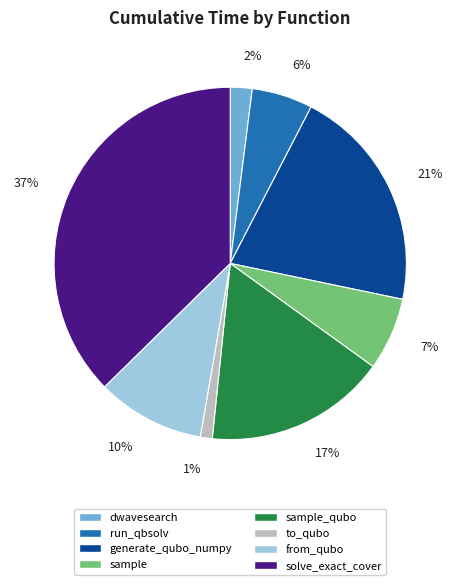

Between sample_qubo and generate_qubo_numpy, which is larger?

generate_qubo_numpy